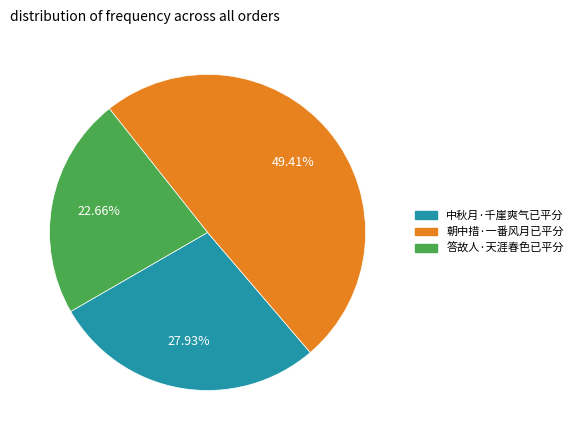

To the nearest percent, what portion does 朝中措·一番风月已平分 represent?

49%